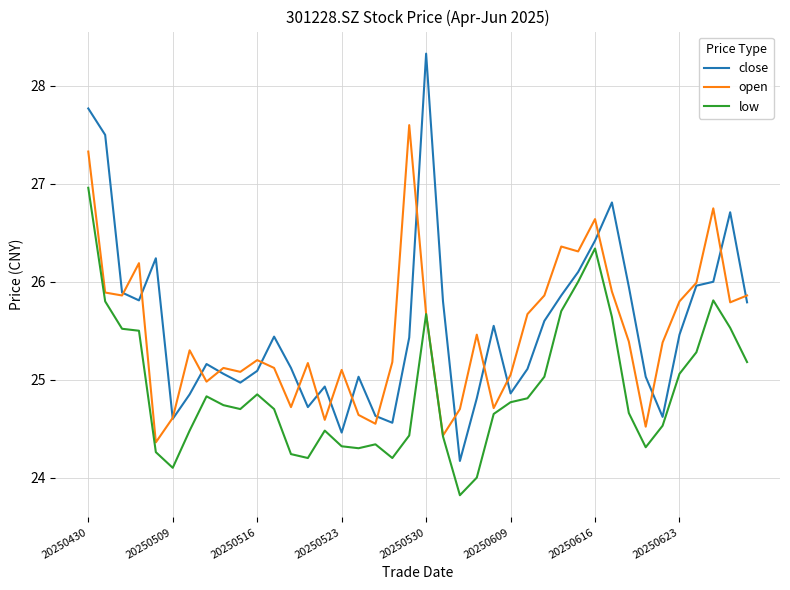

What is the minimum value shown in the chart?

23.8